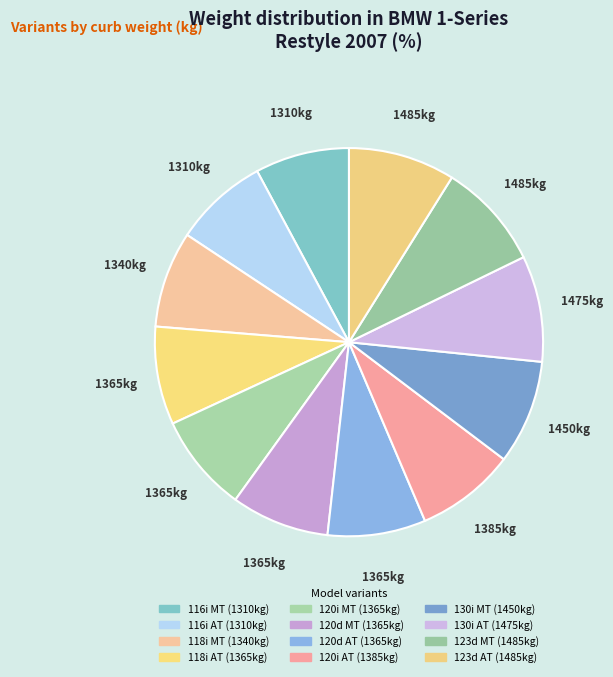

Count the number of slices in the pie.

12